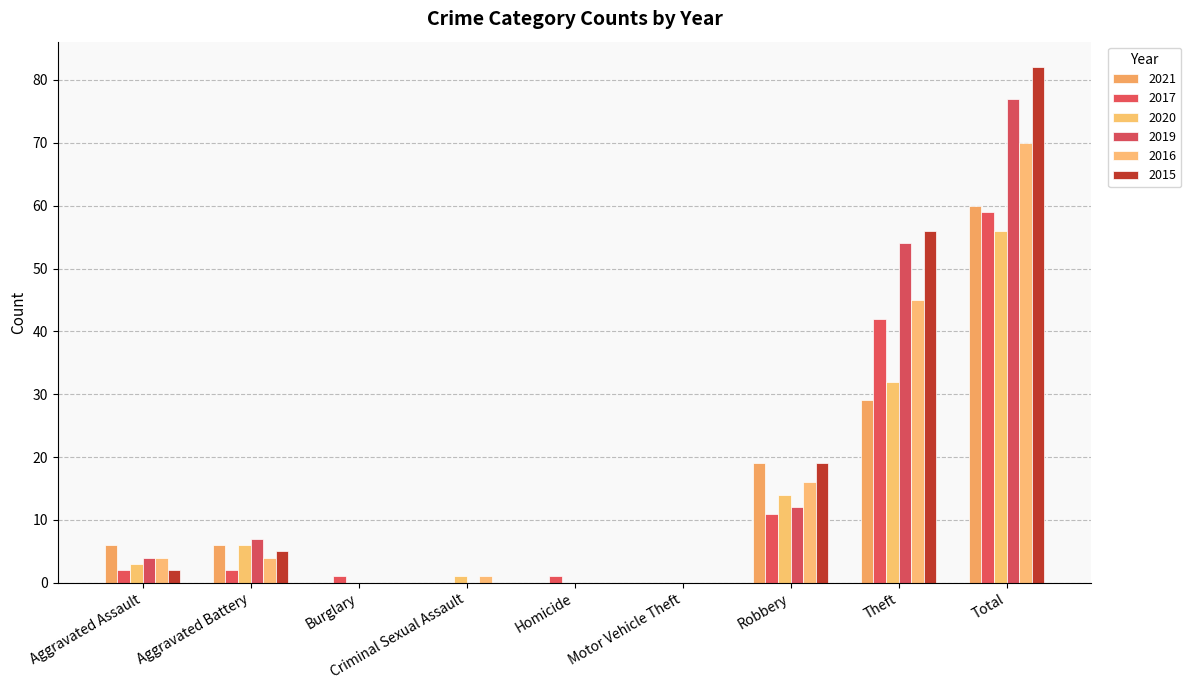

List the series in order of their peak value, highest first.

2015, 2019, 2016, 2021, 2017, 2020